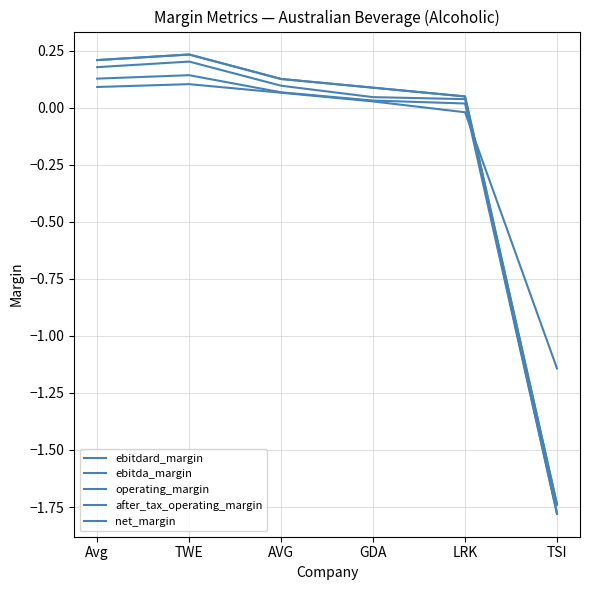

Does the chart have visible grid lines?

Yes